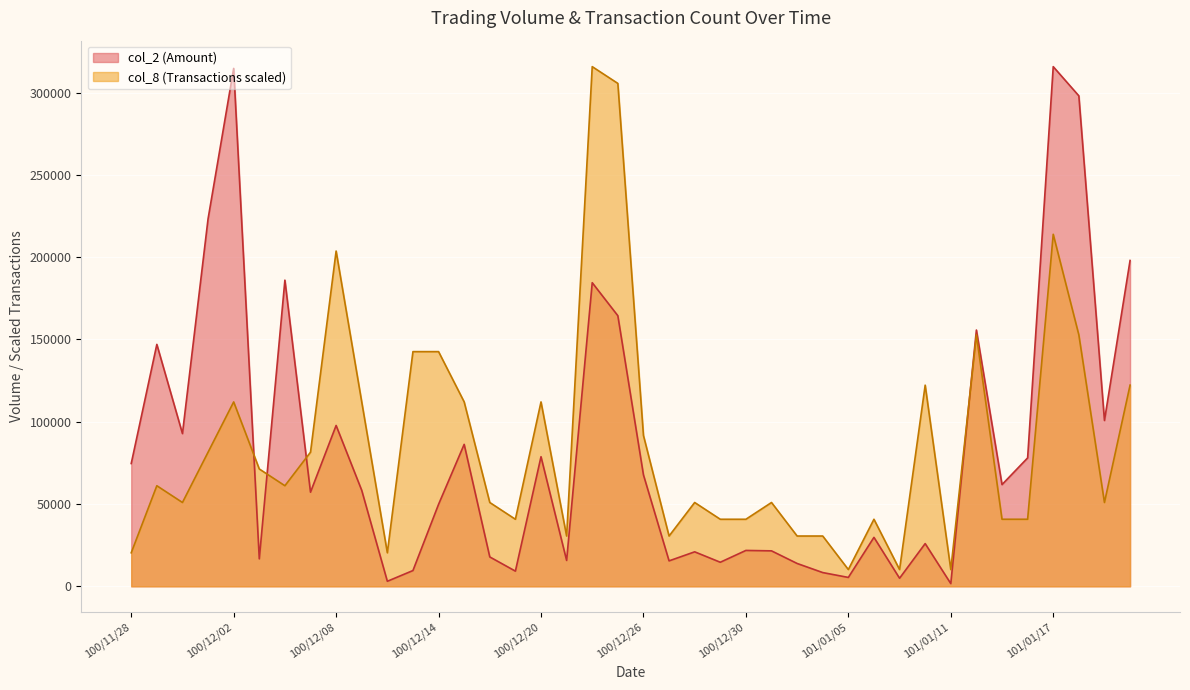

What is the difference between the maximum and minimum values in the col_8 series?

305535.5